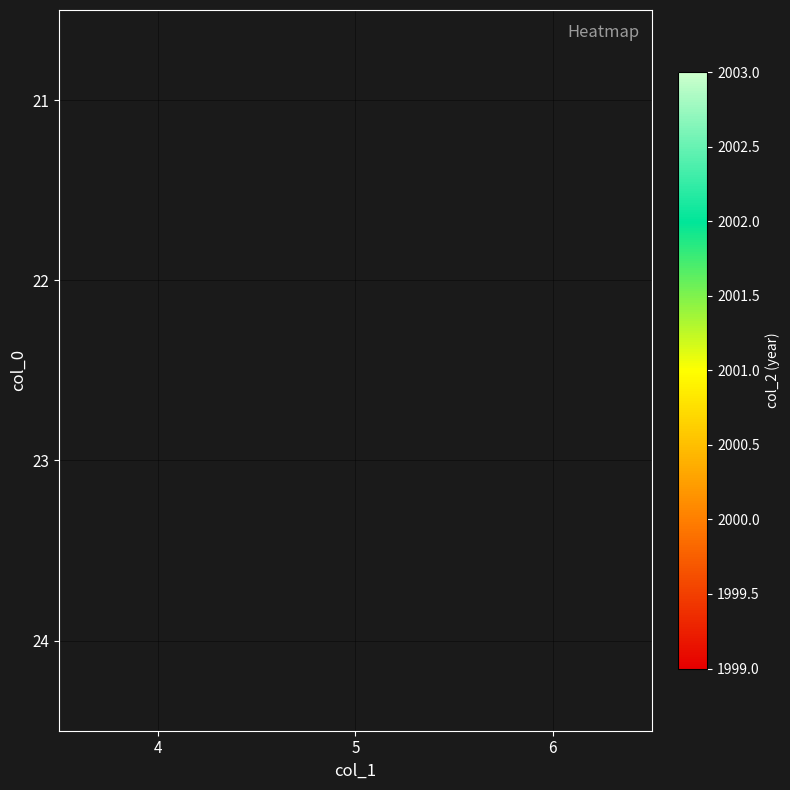

The value of 22 at 6 is 905.6. True or false?

False